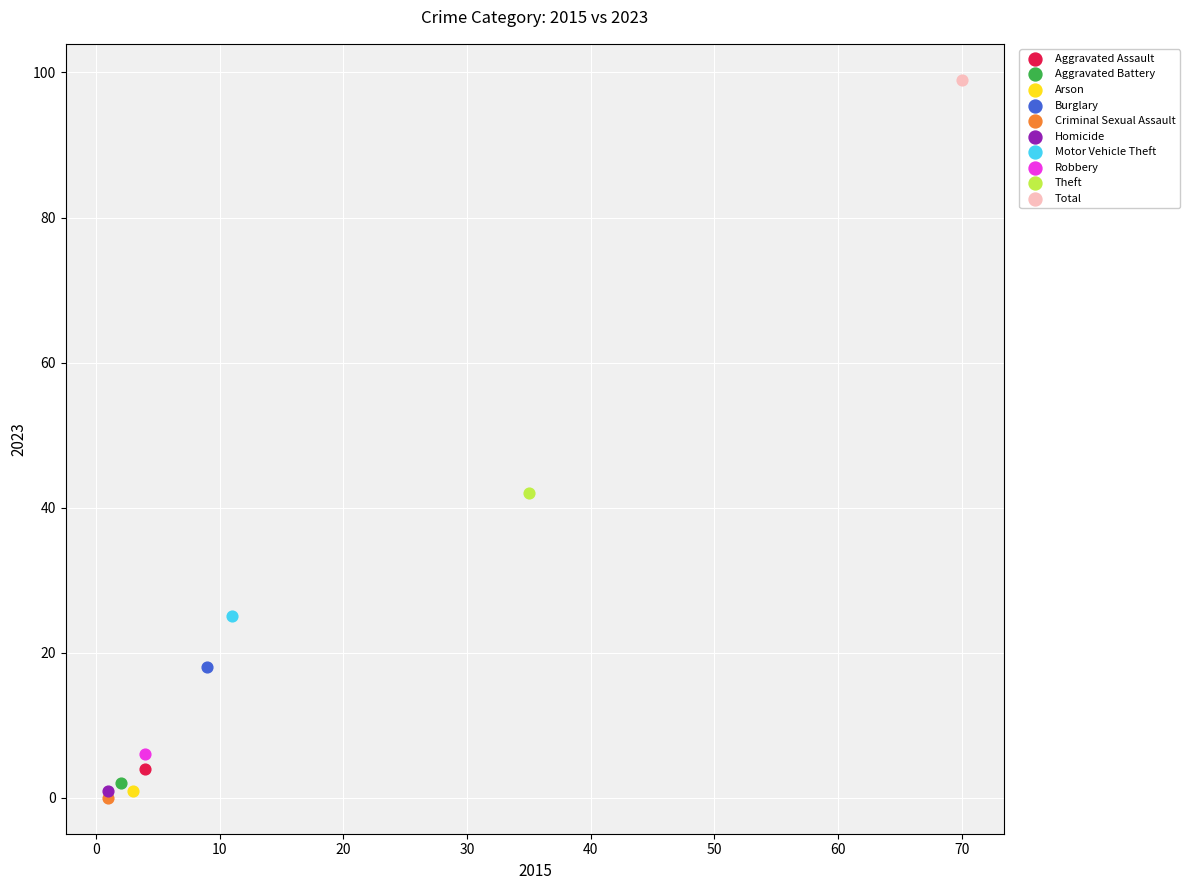

What are all the series names shown in the legend?

Aggravated Assault, Aggravated Battery, Arson, Burglary, Criminal Sexual Assault, Homicide, Motor Vehicle Theft, Robbery, Theft, Total